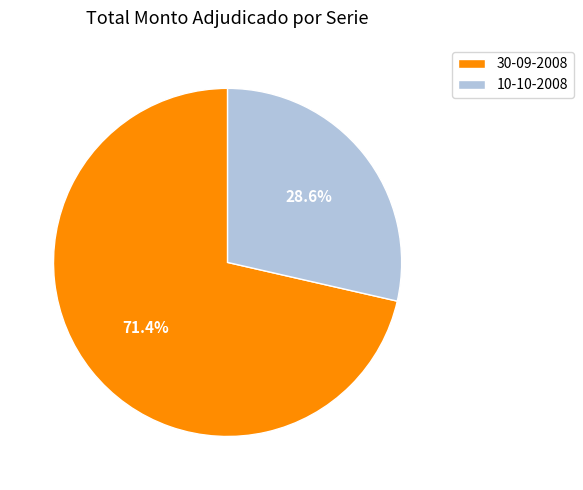

Combined, do 30-09-2008 and 10-10-2008 account for over 50%?

Yes